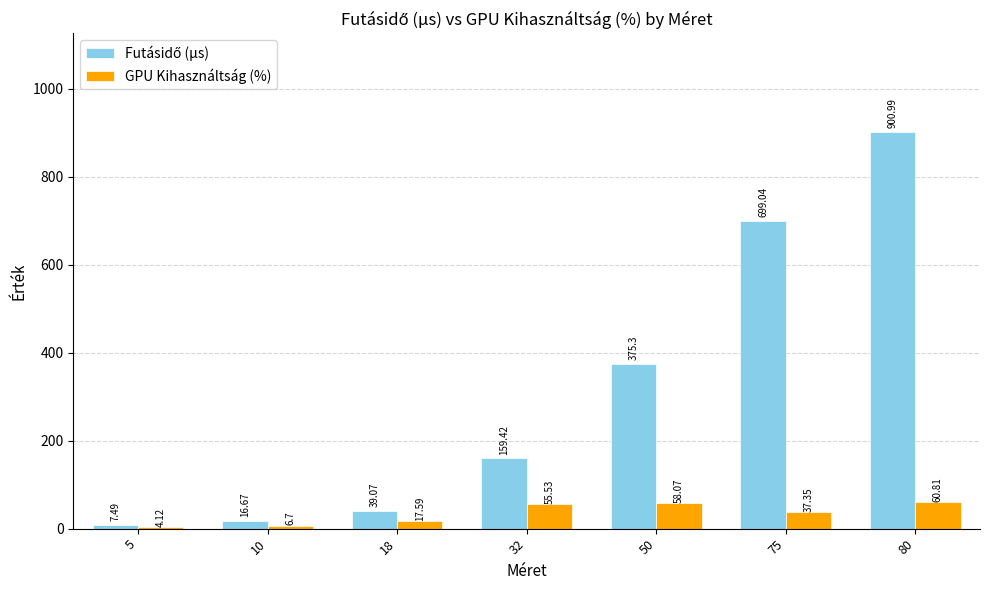

At which category is the sum across all series the highest?

80